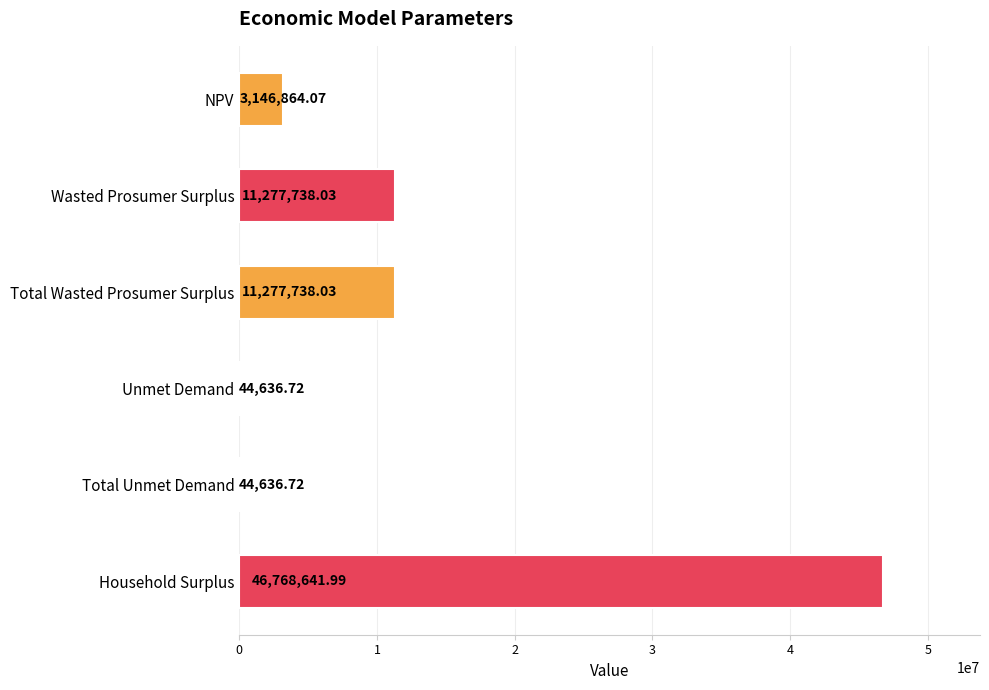

Which category has the highest value across all series?

Household Surplus